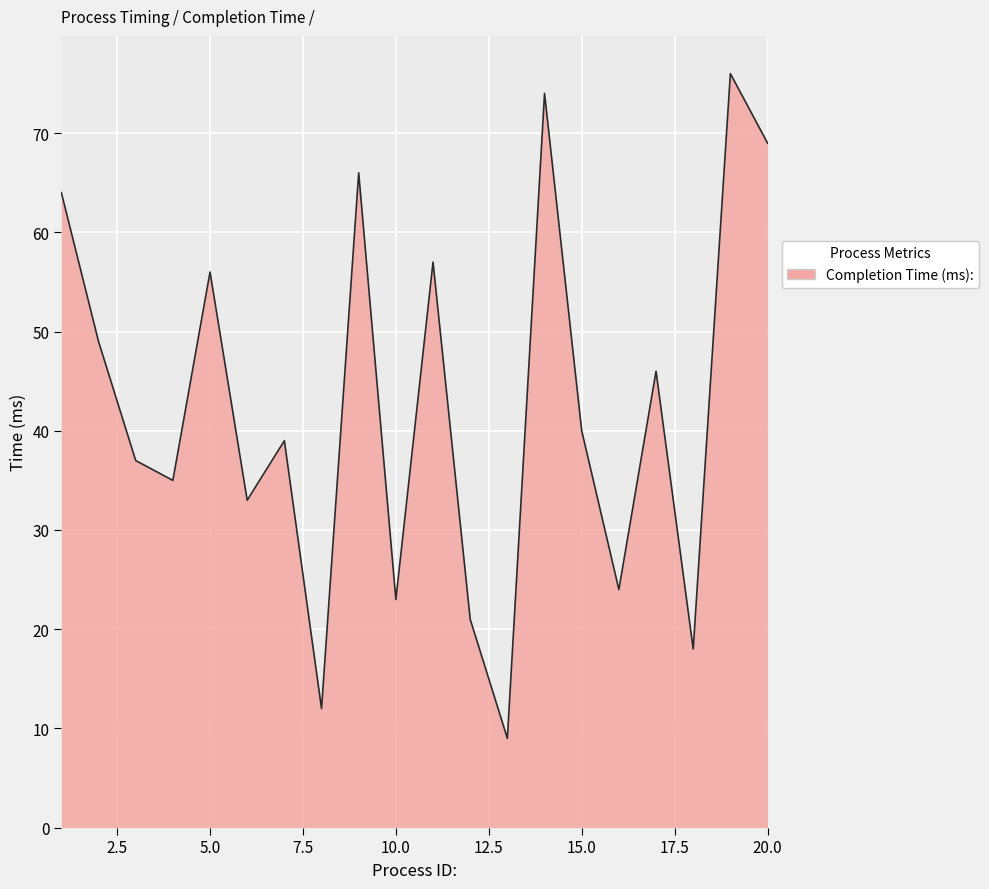

What is the minimum value shown in the chart?

9